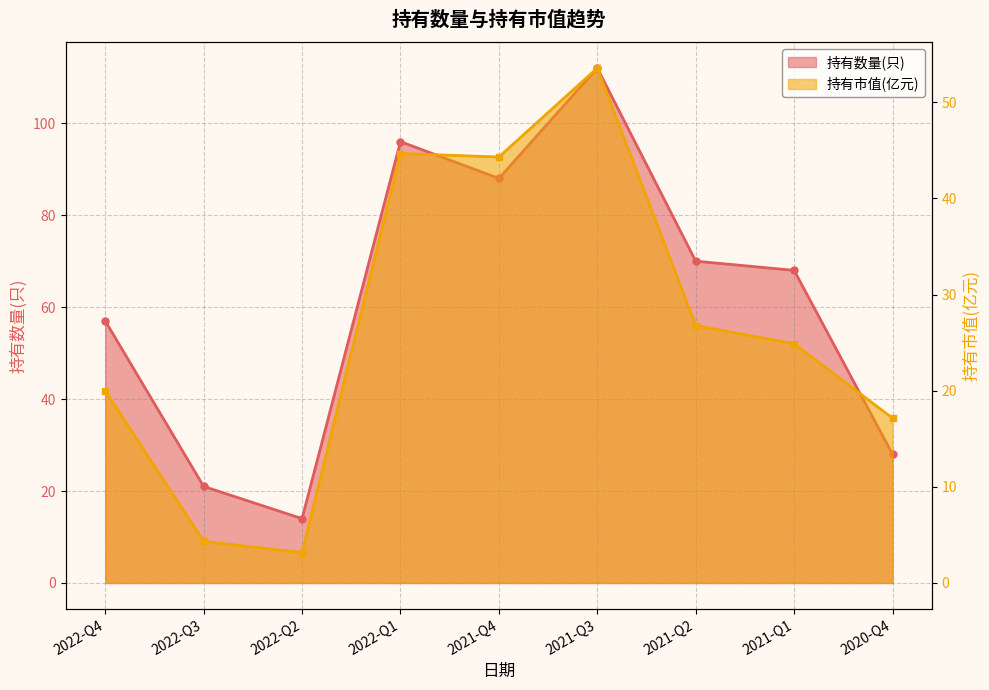

Which series has the widest spread of values?

持有数量(只)